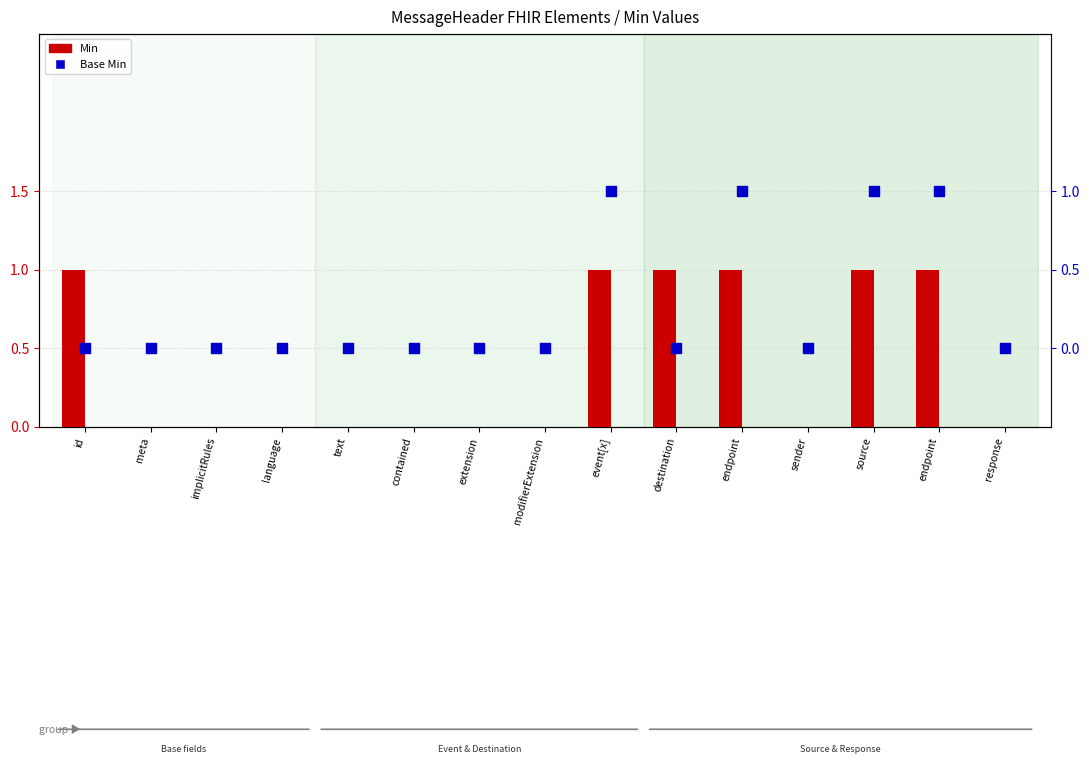

At how many categories does at least one series exceed 0?

6